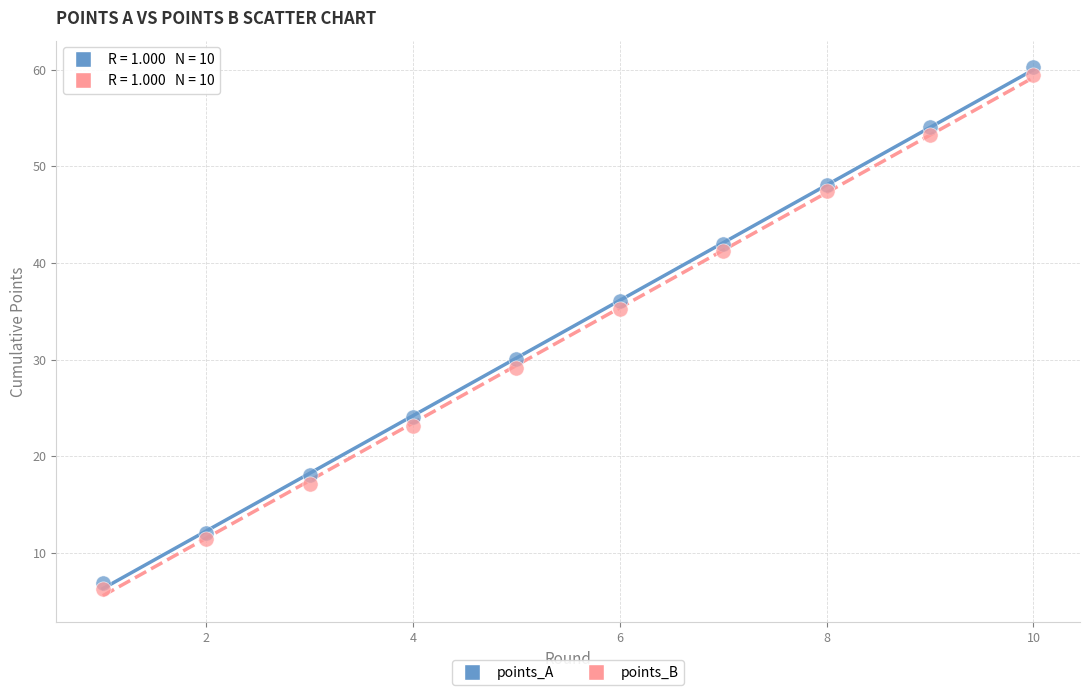

In the points_A series, what Y value is closest to 33?

30.0